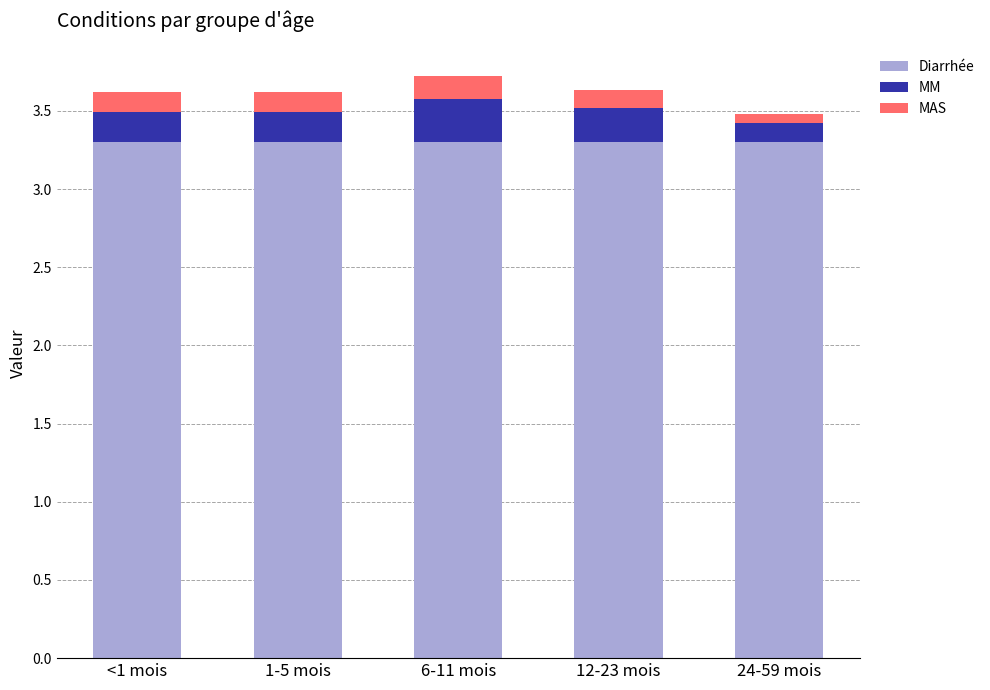

The value of Diarrhée at 6-11 mois is 3.3. True or false?

True